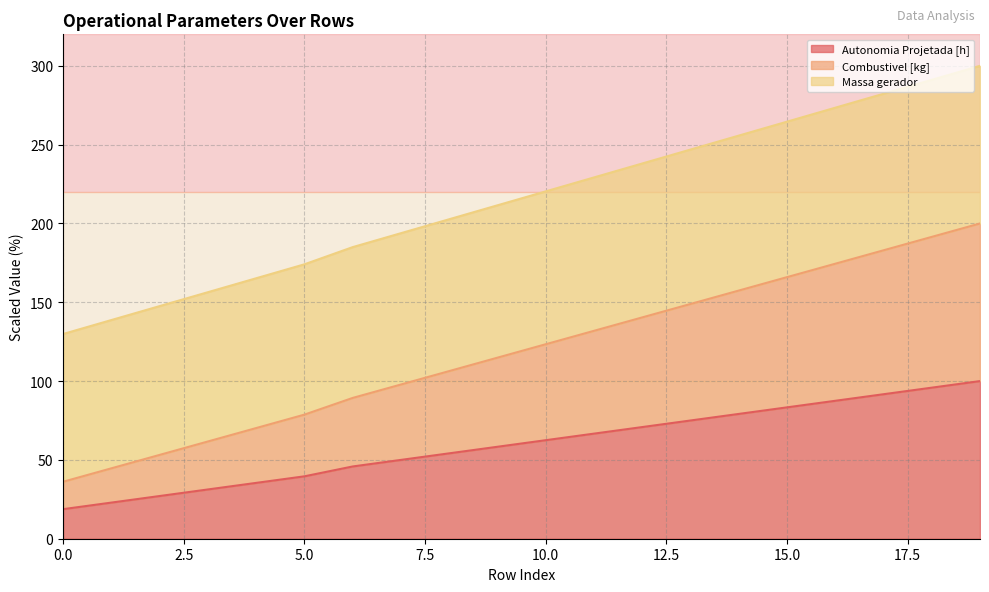

What is the highest value of the Autonomia Projetada [h] series?

100.0